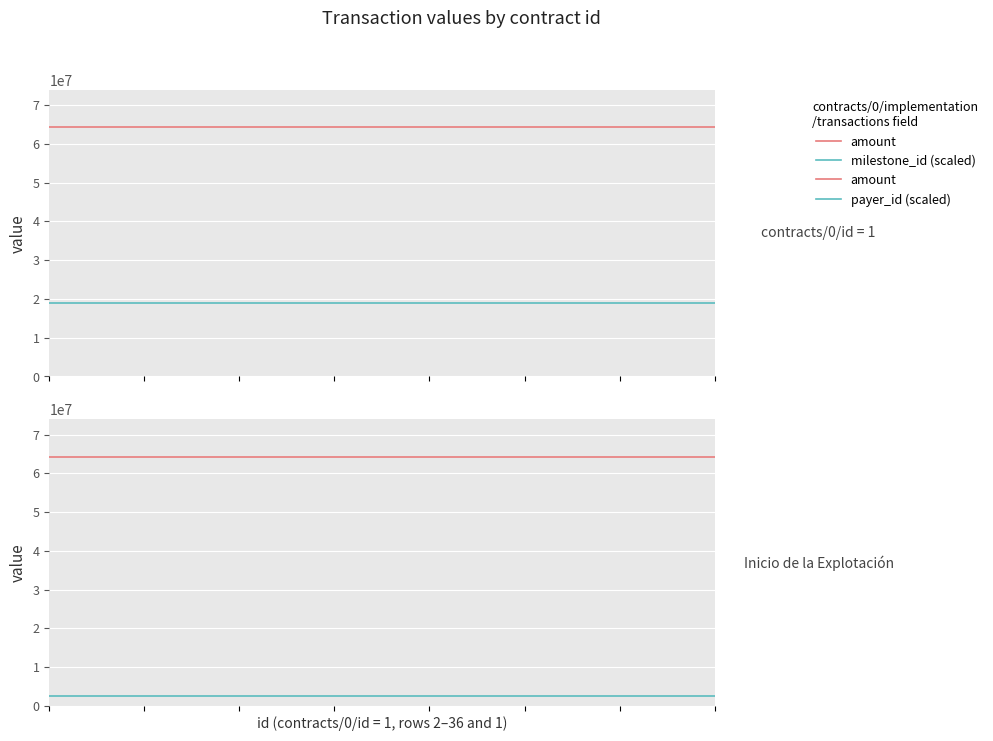

List the series in order of their peak value, highest first.

amount, milestone_id (scaled), payer_id (scaled)